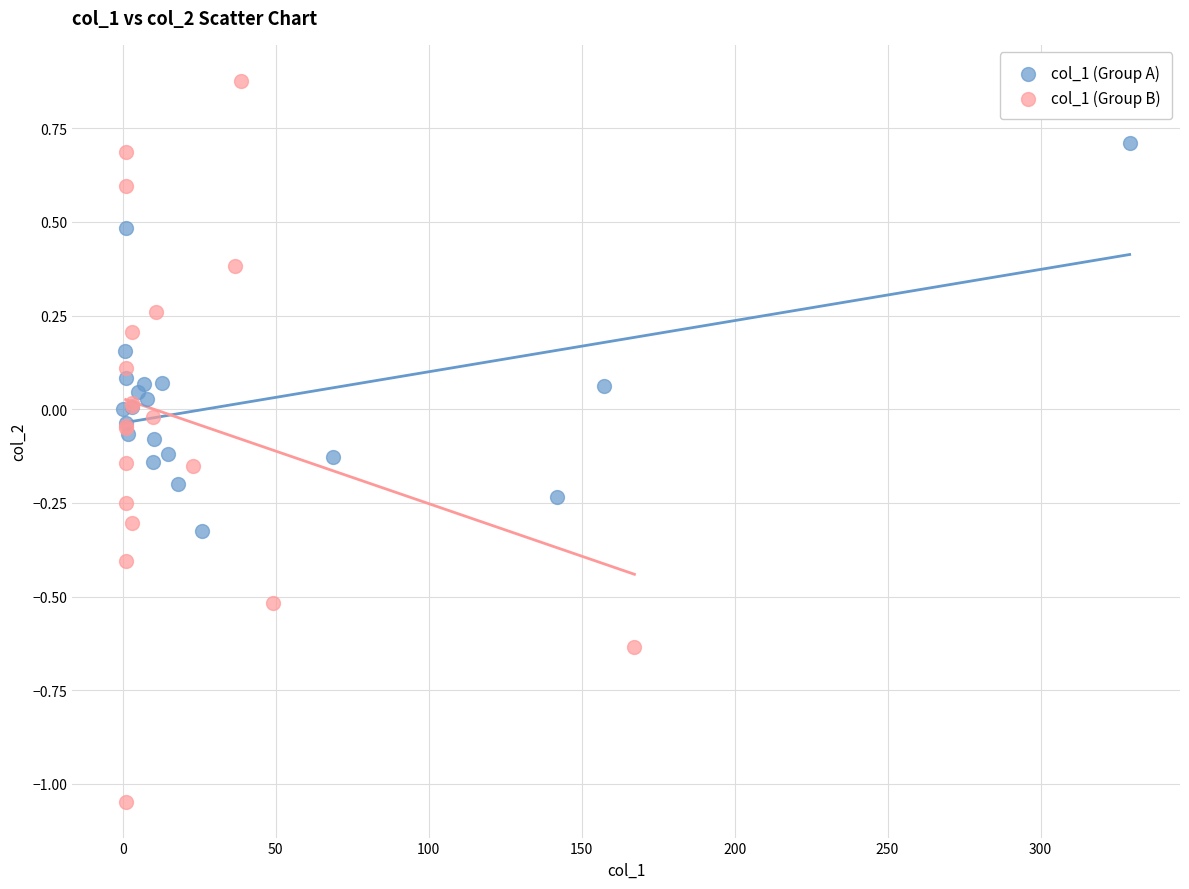

Which series reaches the minimum Y coordinate?

col_1 (Group B)